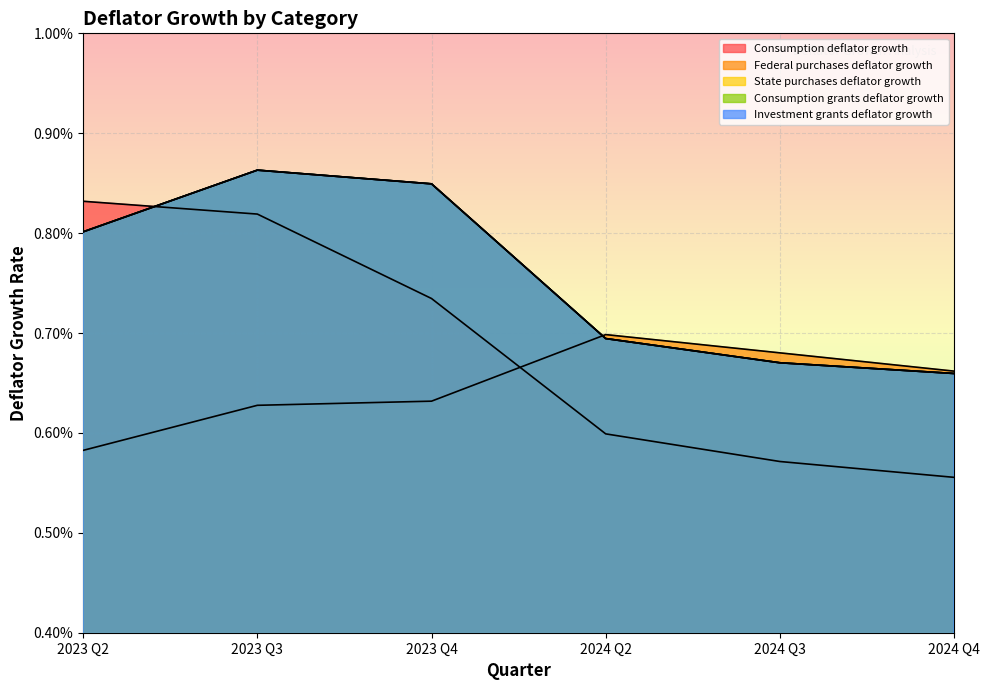

Count the Consumption deflator growth values in the range 0 to 1.

6